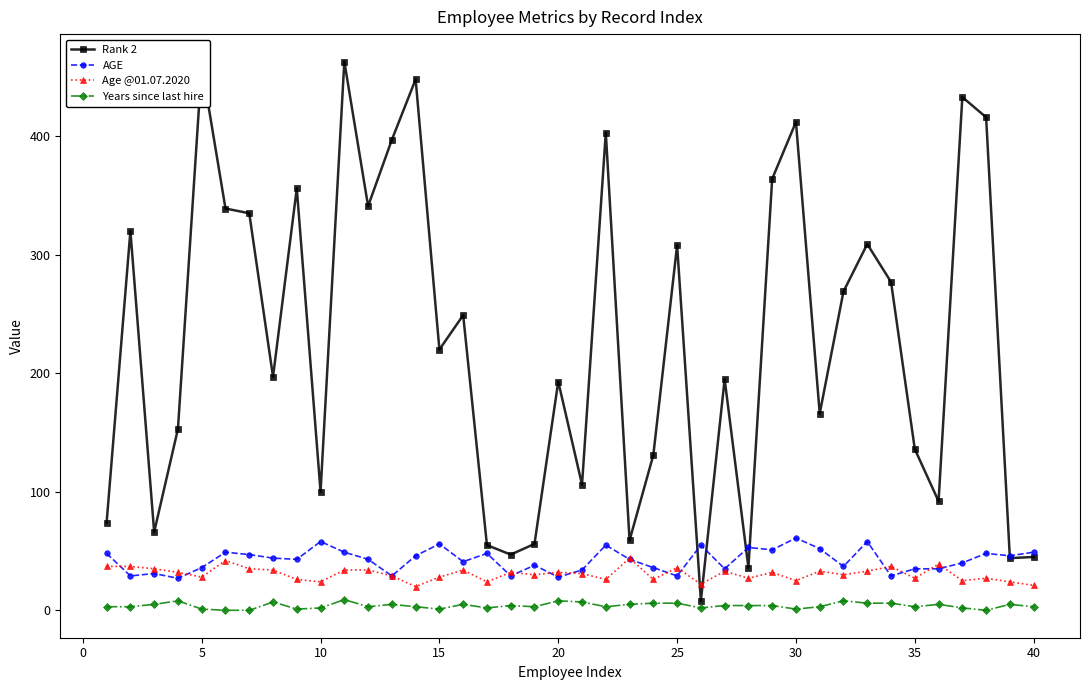

Which series has the largest range (max minus min)?

Rank 2